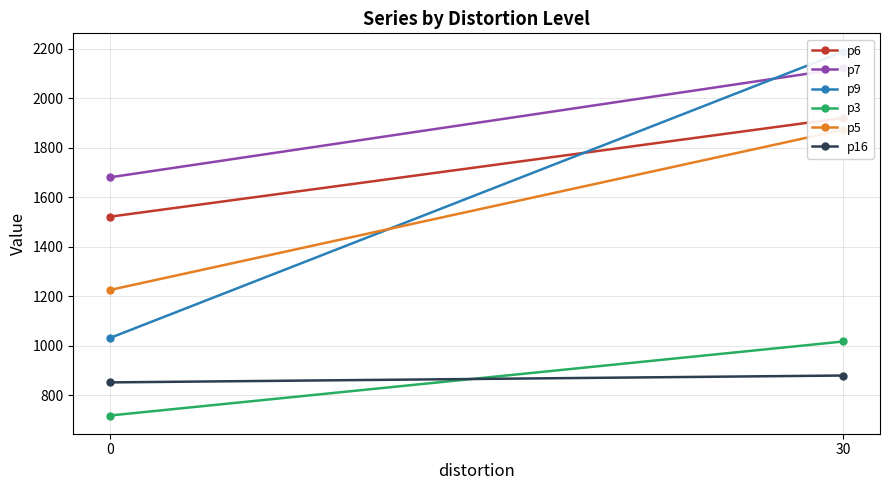

Which has a higher value, 0 or 30?

30